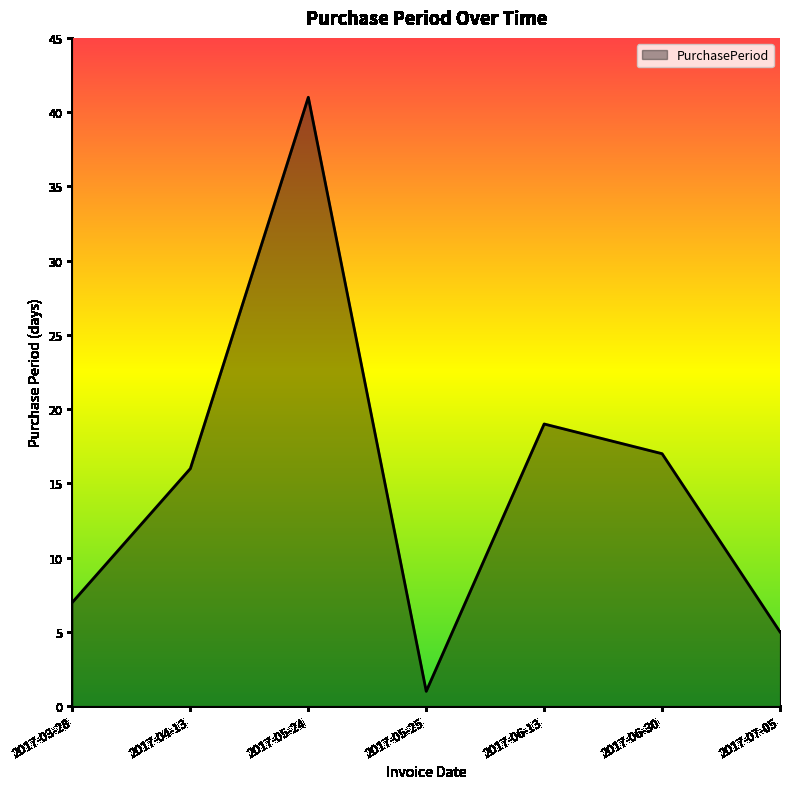

What is the ratio of the value at 2017-05-24 to the value at 2017-07-05?

8.2